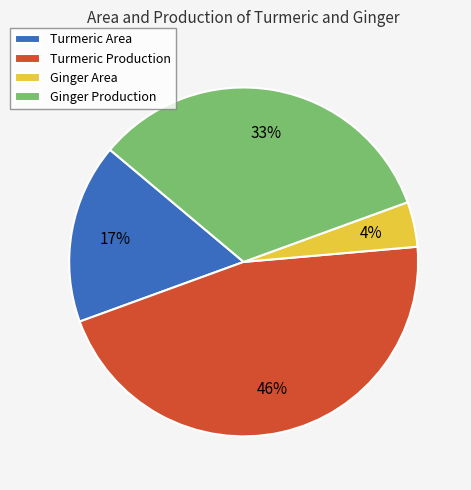

Which has a higher value, Ginger Production or Turmeric Area?

Ginger Production